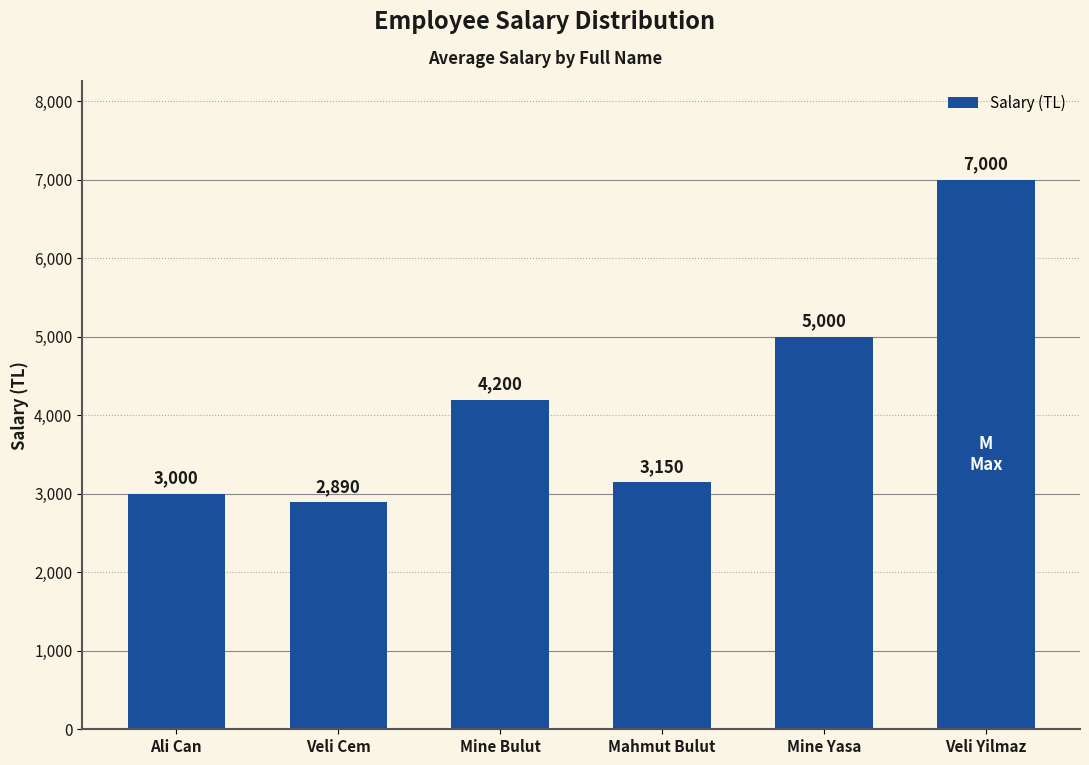

Rank the categories by value from highest to lowest.

Veli Yilmaz, Mine Yasa, Mine Bulut, Mahmut Bulut, Ali Can, Veli Cem